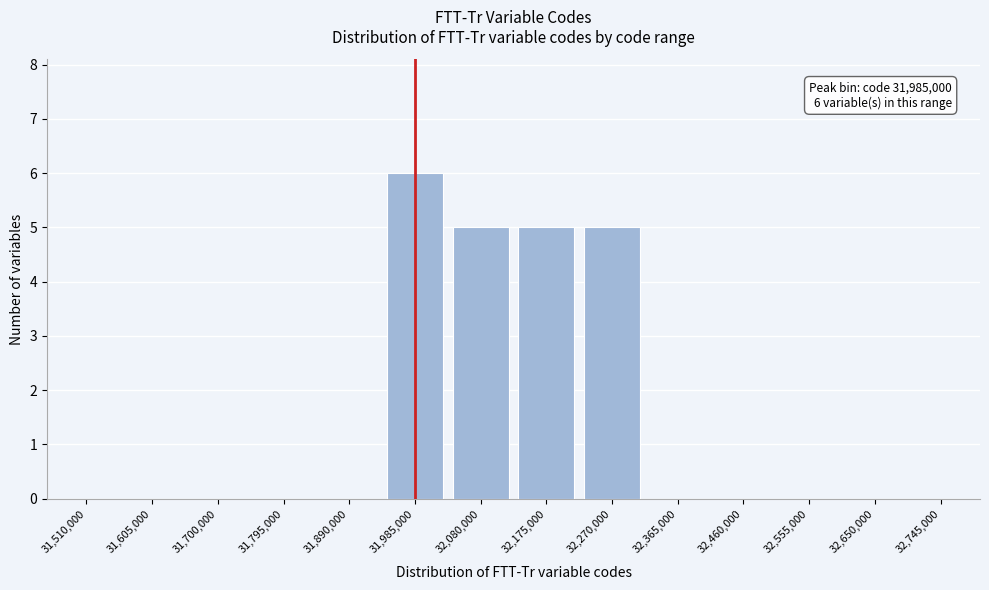

Reading left to right, list all the values displayed in this chart.

31,510,000=0	31,605,000=0	31,700,000=0	31,795,000=0	31,890,000=0	31,985,000=6	32,080,000=5	32,175,000=5	32,270,000=5	32,365,000=0	32,460,000=0	32,555,000=0	32,650,000=0	32,745,000=0